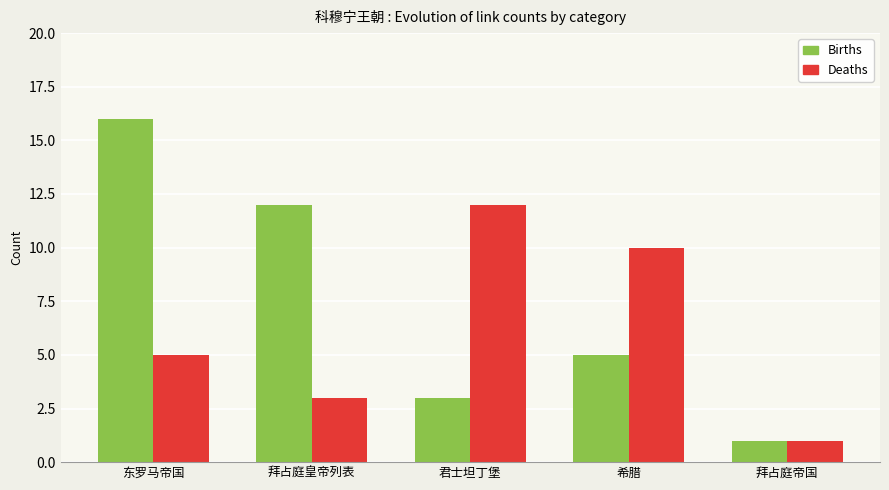

What position from the left is 拜占庭帝国?

5